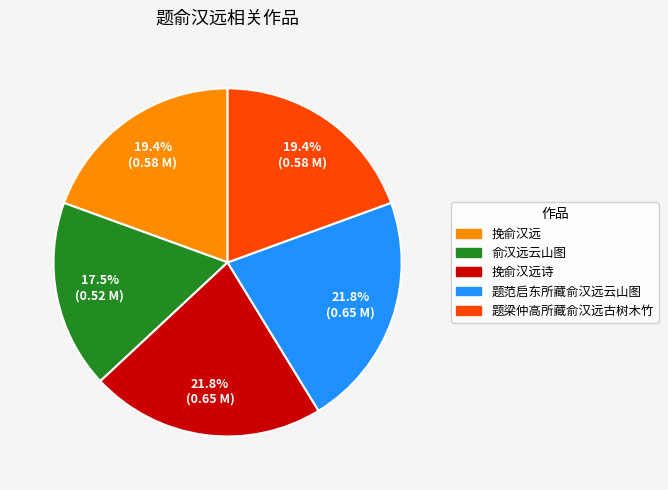

Is there a majority slice in this chart?

No